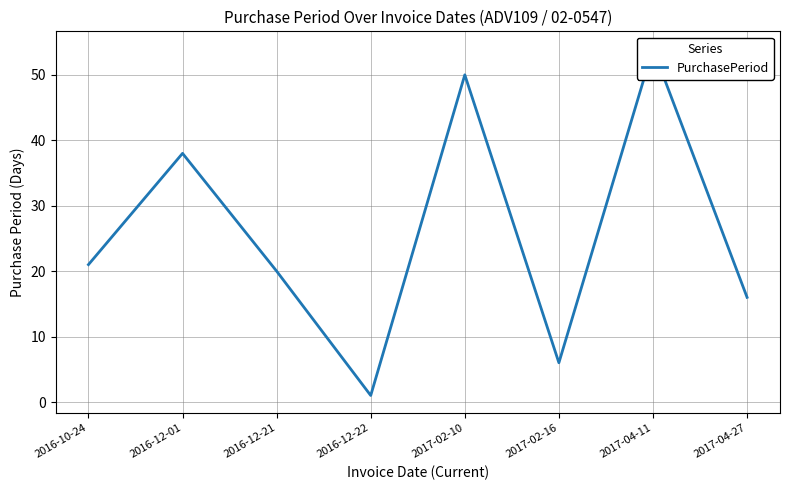

What is the label of the 1st point from the right?

2017-04-27